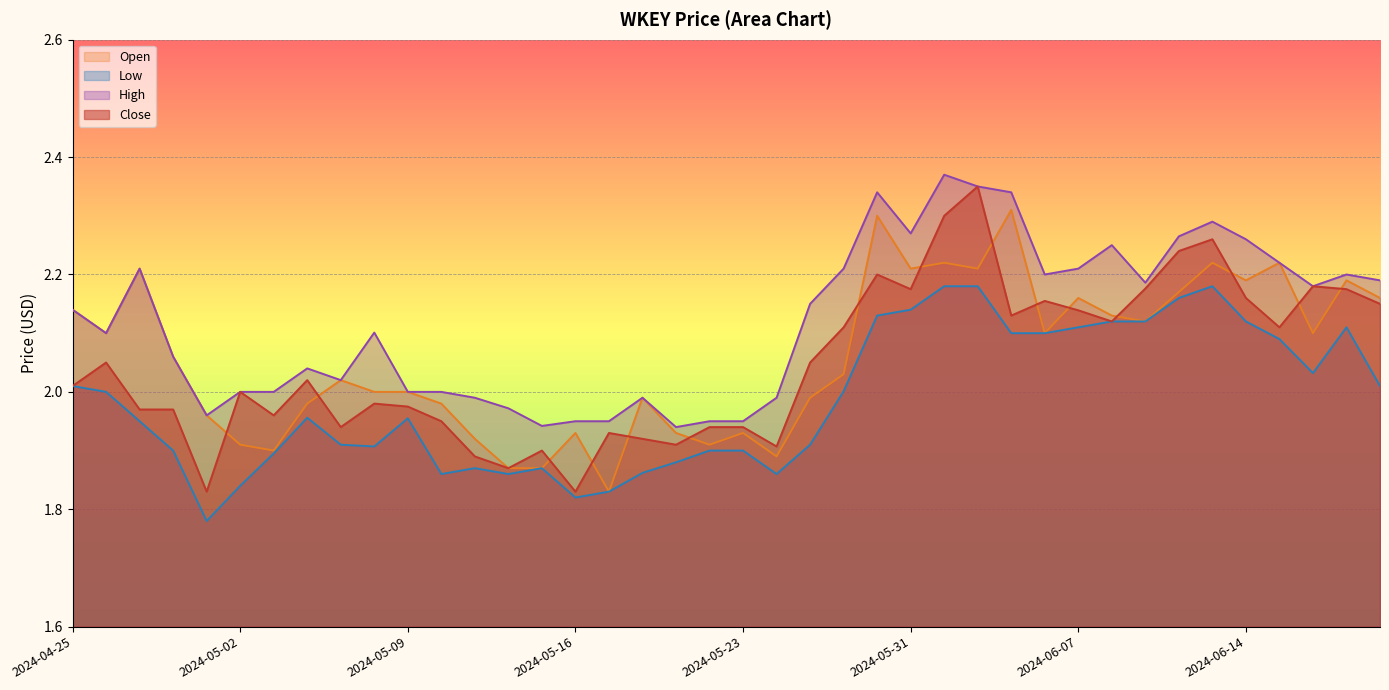

The Close series shows 3.8 at 2024-06-04. True or false?

False